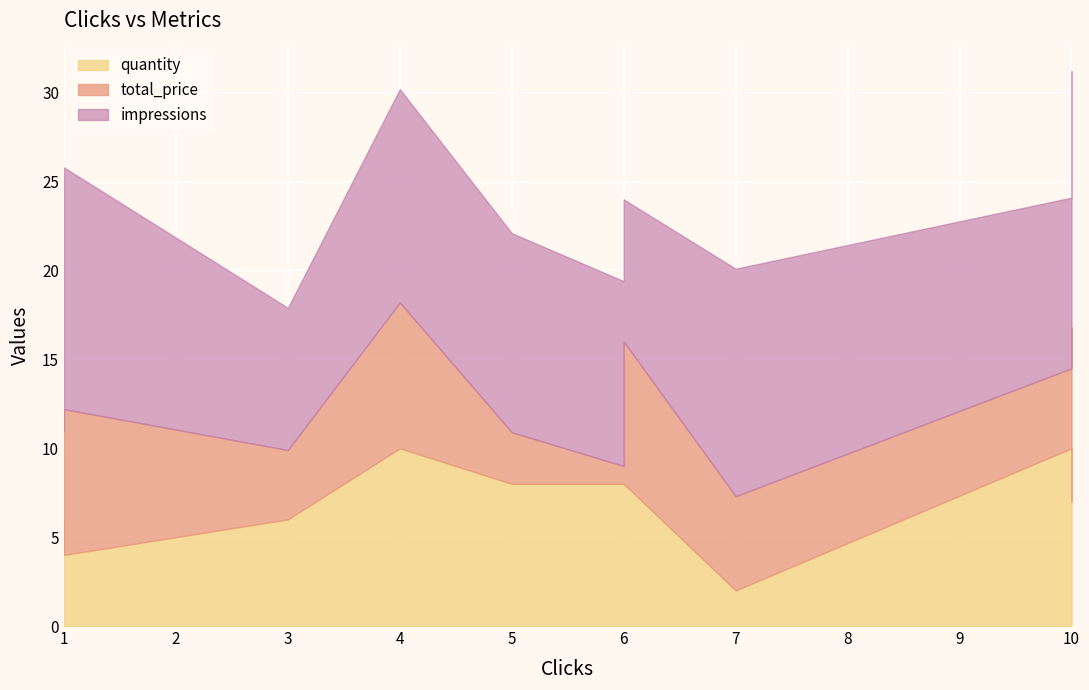

At which category does quantity reach its first local valley?

7